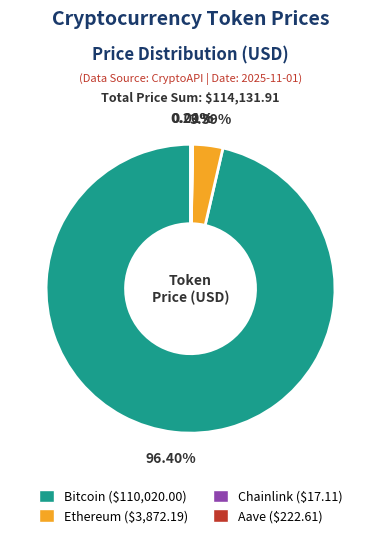

What is the largest slice in the pie chart?

Bitcoin